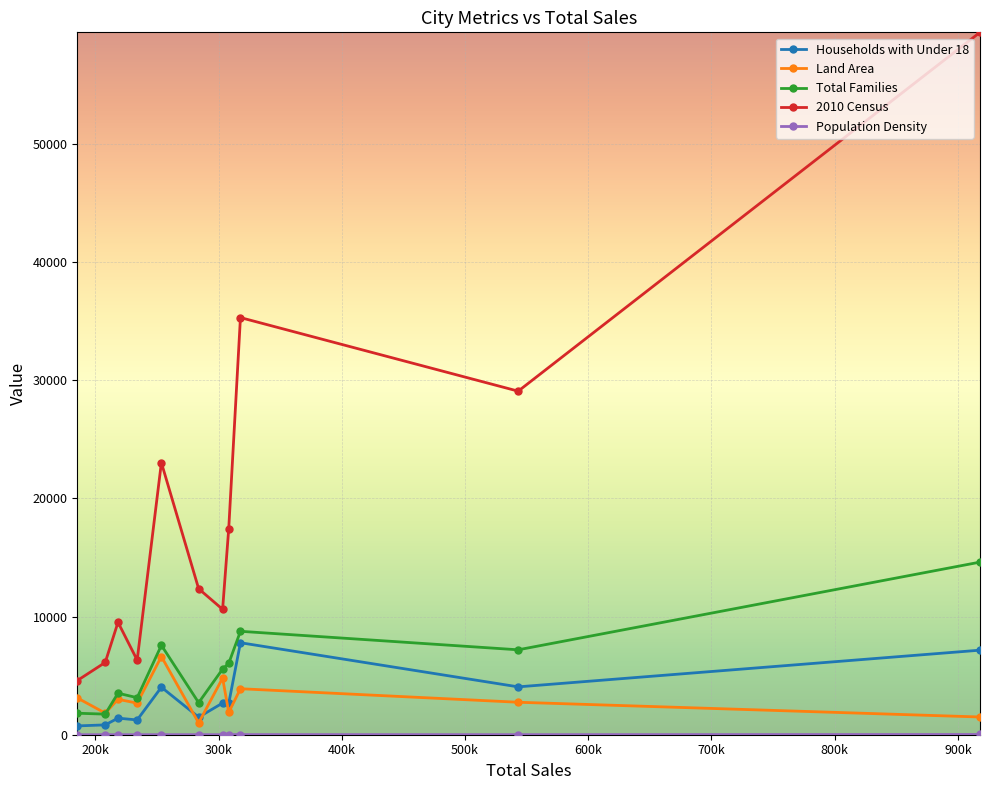

How many data points in 2010 Census are less than 12359?

5